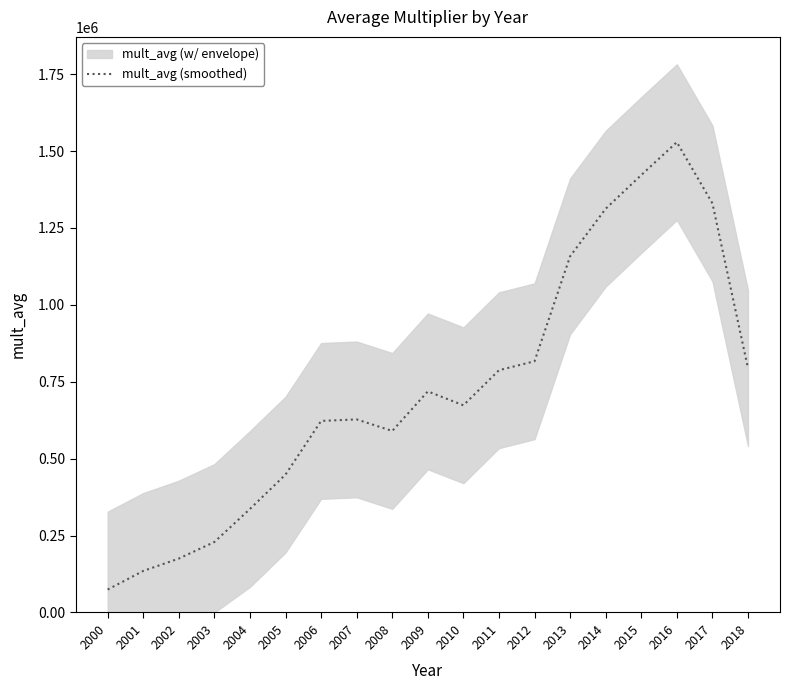

True or false: there are more than 1 points higher than both neighbors.

True